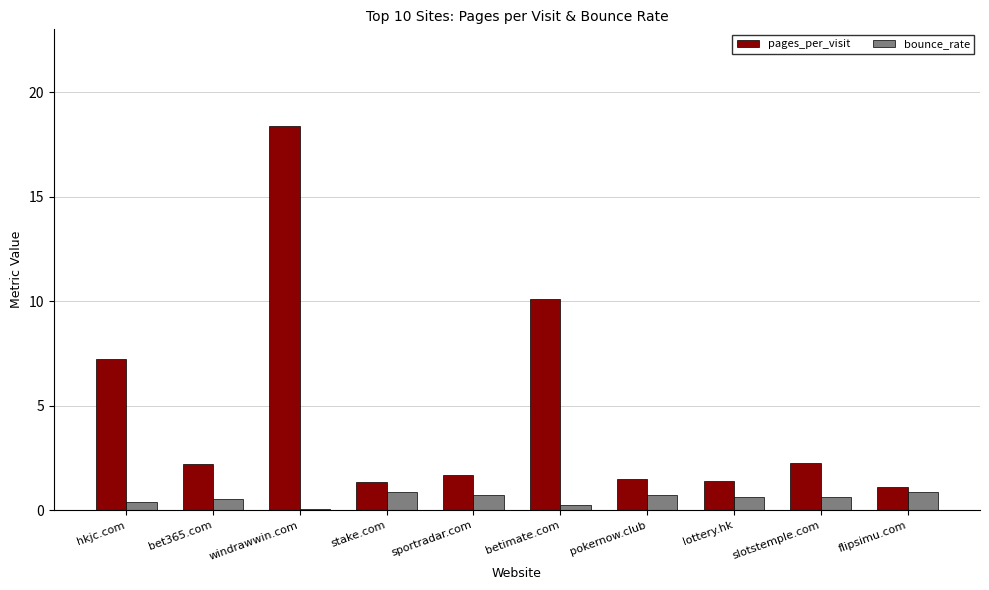

What is the difference between the maximum and minimum values in the bounce_rate series?

0.8